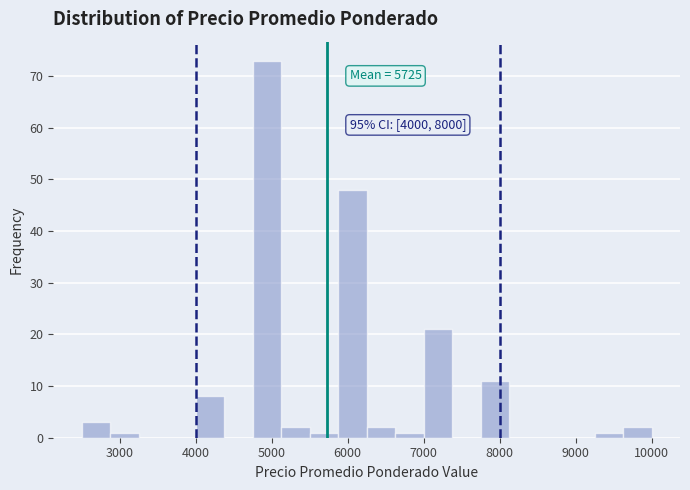

Around what value on the x-axis is the tallest bar? Give the approximate position of its centre, as read against the axis.

4900